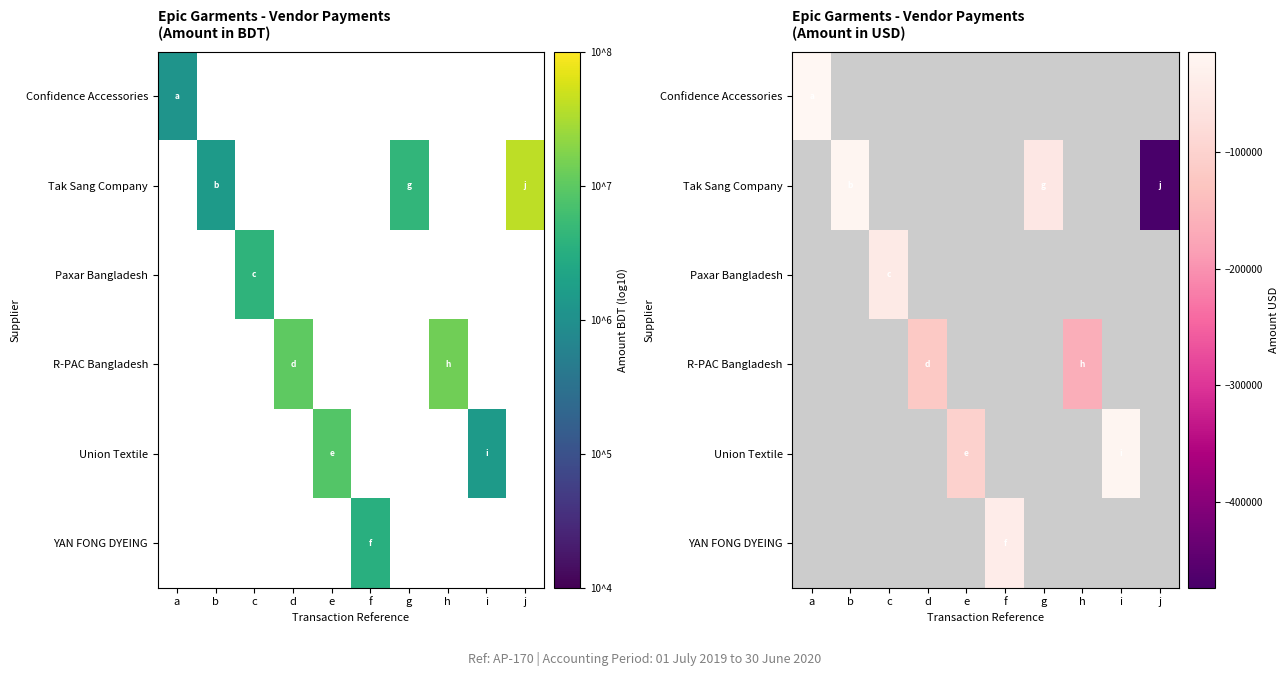

Which category has the highest value in the Confidence Accessories series?

a